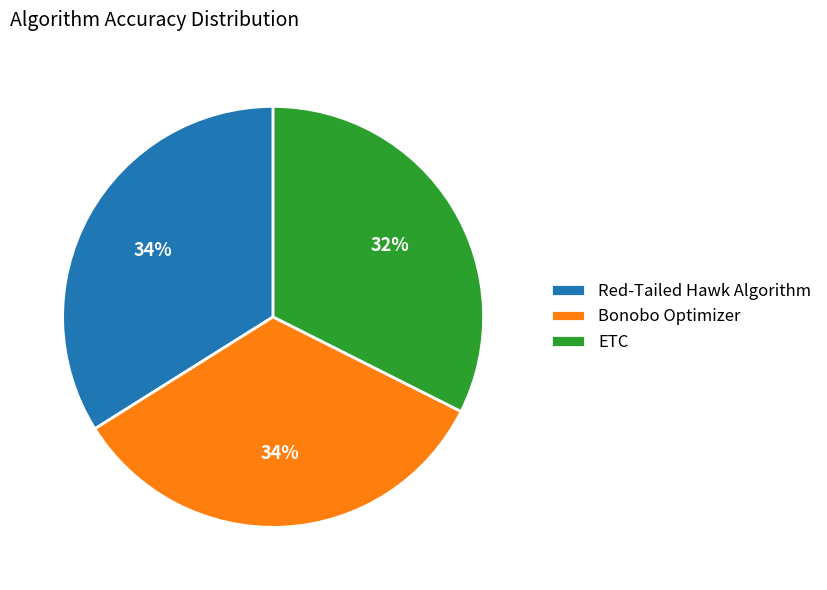

Do Red-Tailed Hawk Algorithm and ETC together represent more than half of the pie?

Yes